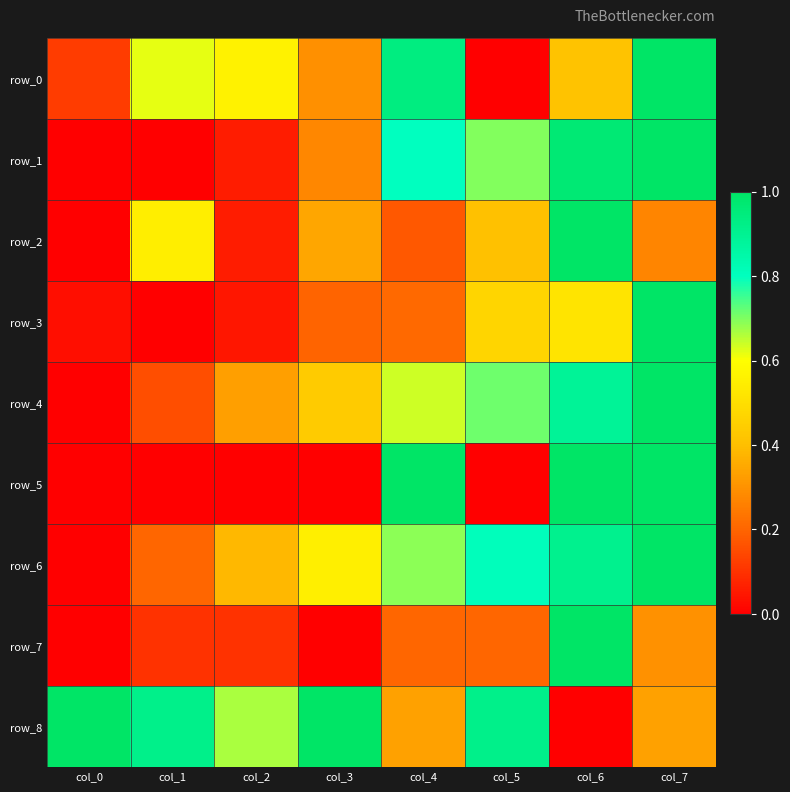

At which category is the sum across all series the highest?

col_7